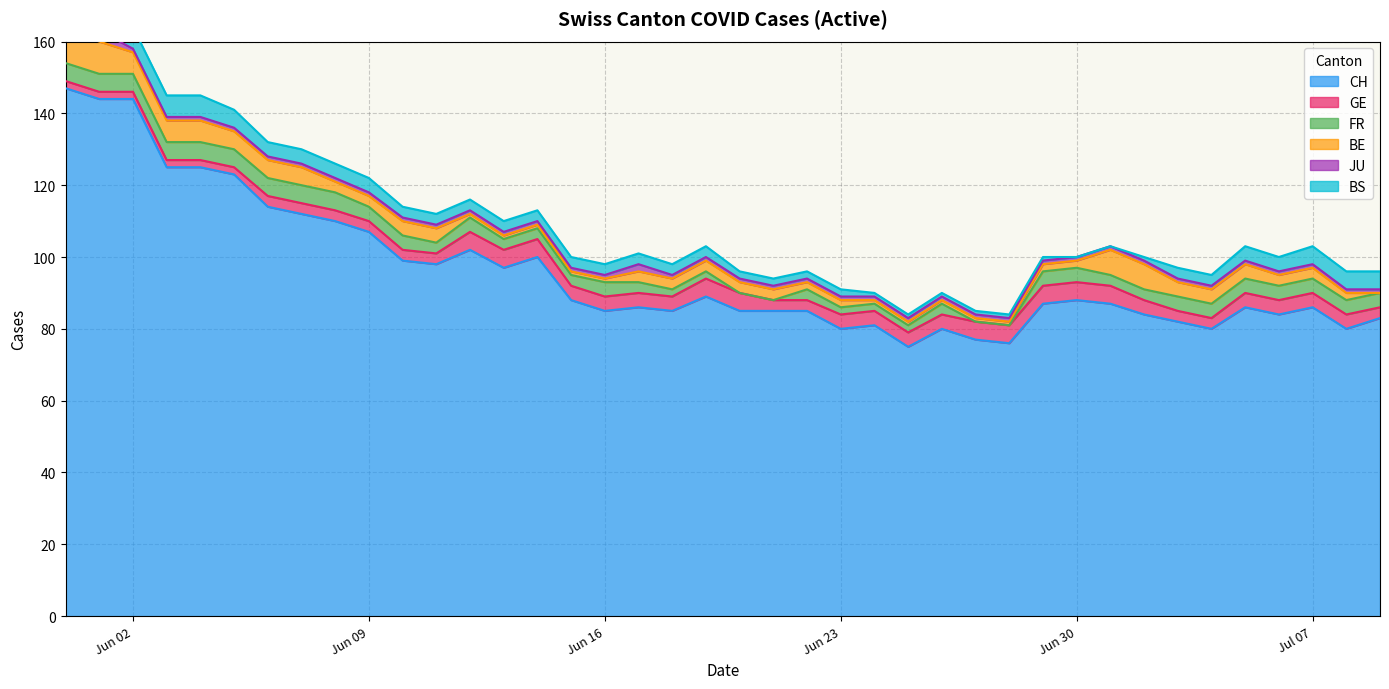

Between 15 and 28, which is larger?

15